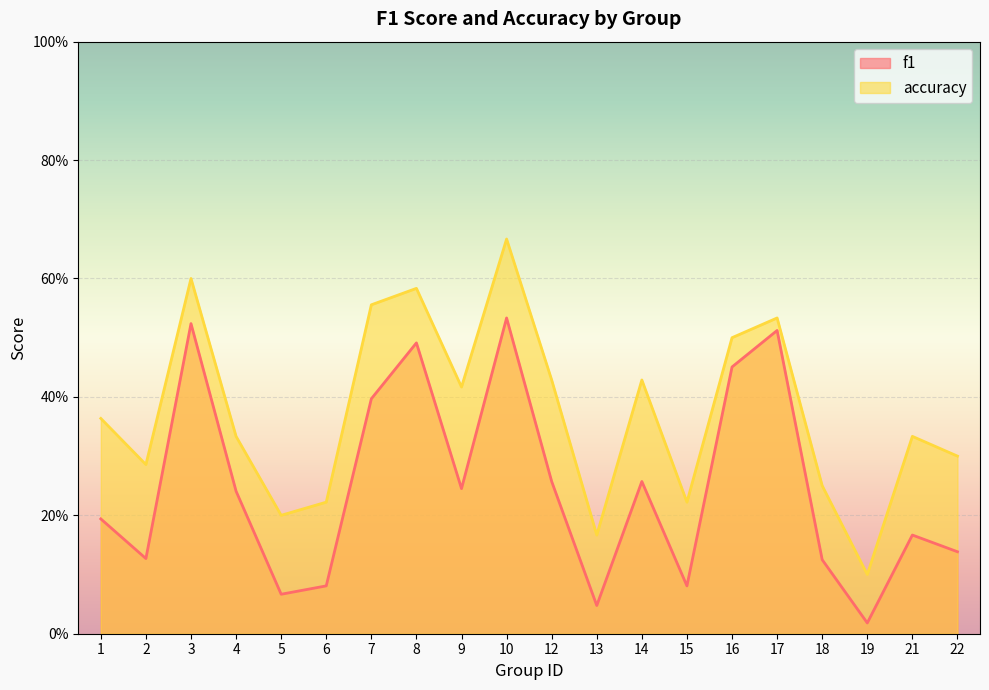

Is it true that f1 equals 0.1 at 6?

False